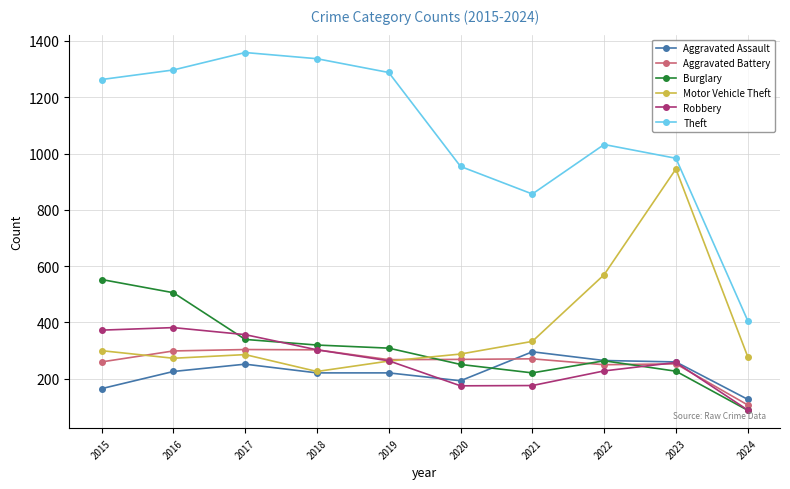

At how many categories does at least one series exceed 635?

9